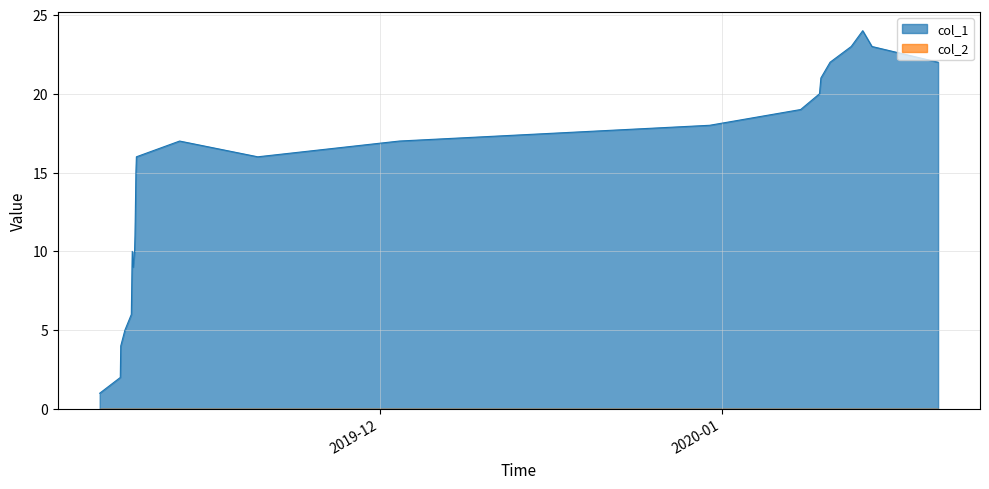

What is the maximum value shown in the chart?

24